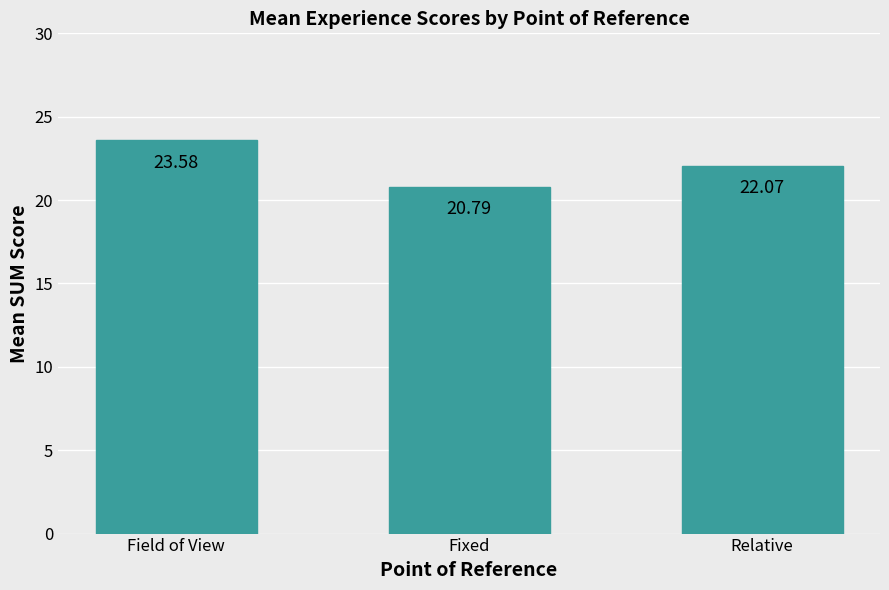

What is the sum of all values?

66.4